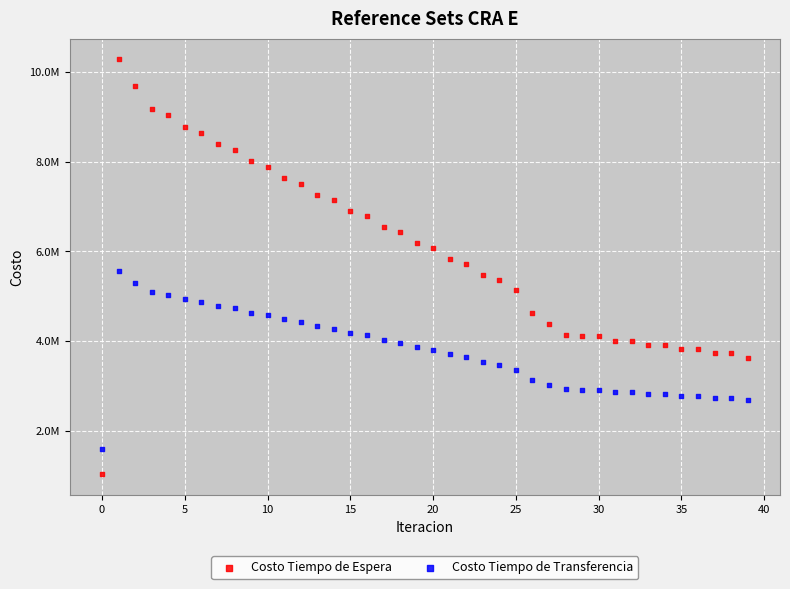

What are all the series names shown in the legend?

Costo Tiempo de Espera, Costo Tiempo de Transferencia